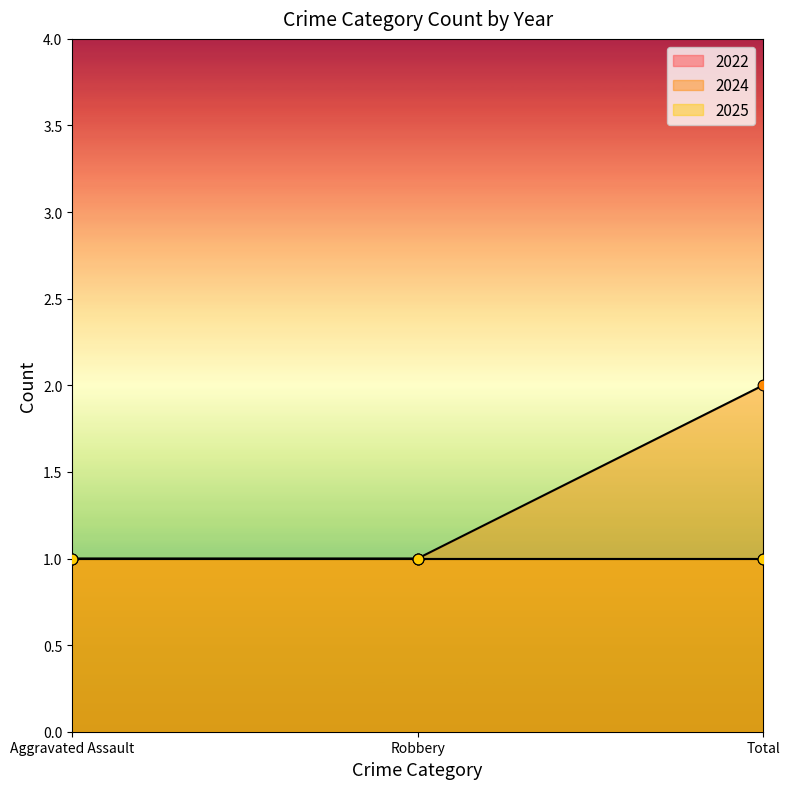

What is the total value across all series at Robbery?

3